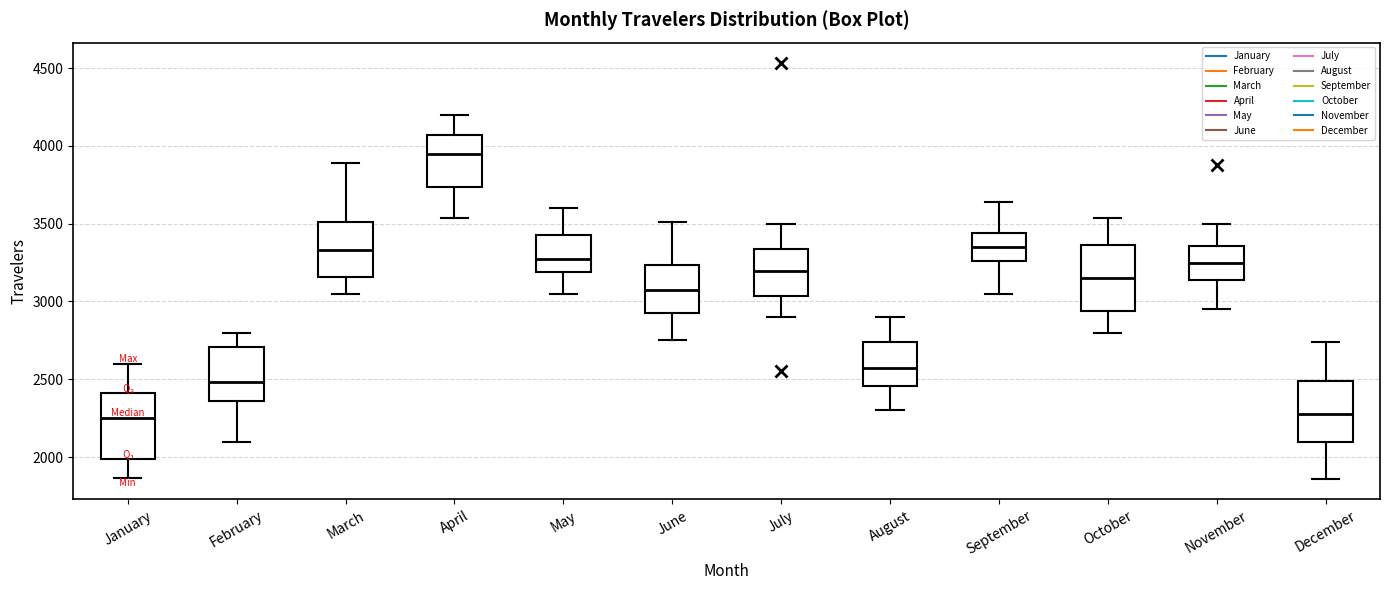

Reading left to right, transcribe this box plot: for each box, give where its median line is, the range the box spans, and where its two whiskers end, as read against the y-axis. The values are not printed on the chart, so give them approximately, as read against the axis.

January: median 2250, box 2000 to 2400, whiskers 1850 to 2600
February: median 2500, box 2350 to 2700, whiskers 2100 to 2800
March: median 3350, box 3150 to 3500, whiskers 3050 to 3900
April: median 3950, box 3750 to 4050, whiskers 3550 to 4200
May: median 3300, box 3200 to 3450, whiskers 3050 to 3600
June: median 3050, box 2950 to 3250, whiskers 2750 to 3500
July: median 3200, box 3050 to 3350, whiskers 2900 to 3500
August: median 2600, box 2450 to 2750, whiskers 2300 to 2900
September: median 3350, box 3250 to 3450, whiskers 3050 to 3650
October: median 3150, box 2950 to 3350, whiskers 2800 to 3550
November: median 3250, box 3150 to 3350, whiskers 2950 to 3500
December: median 2300, box 2100 to 2500, whiskers 1850 to 2750